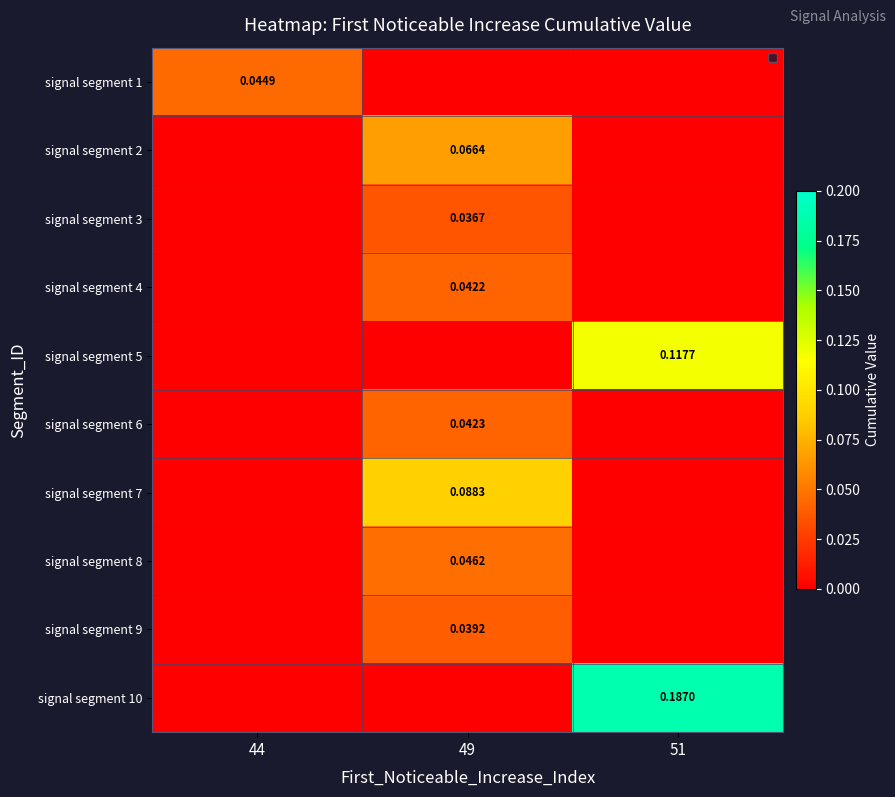

Which series has the widest spread of values?

signal segment 10